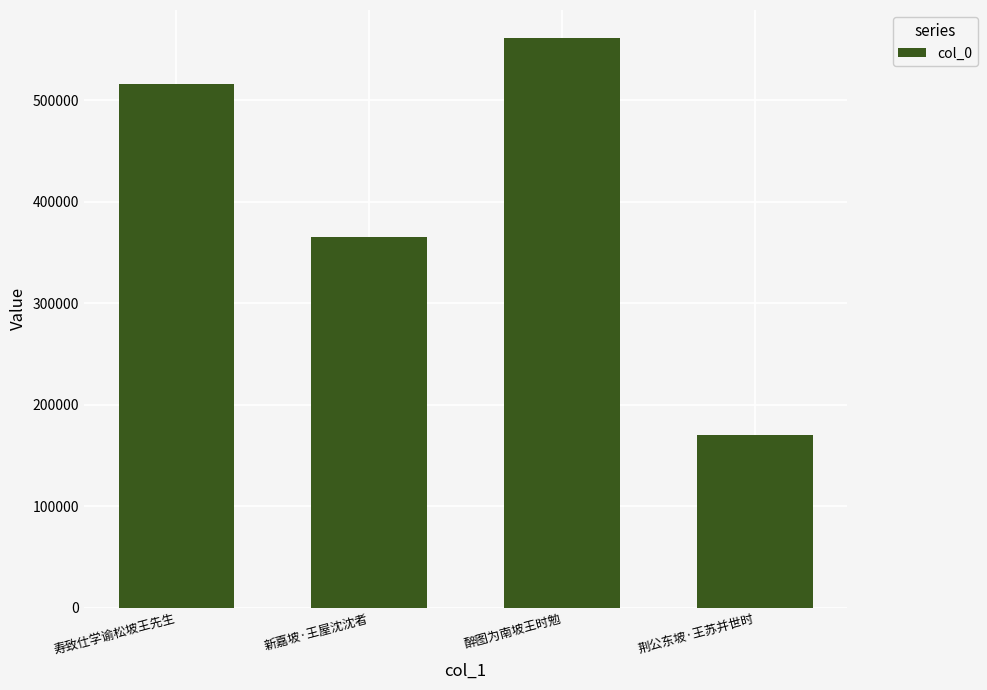

What position from the right is 醉图为南坡王时勉?

2